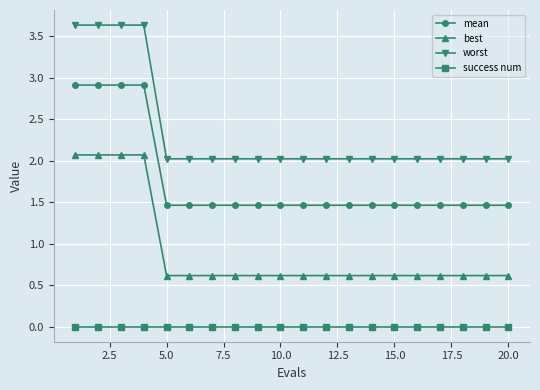

Which series has the largest range (max minus min)?

worst